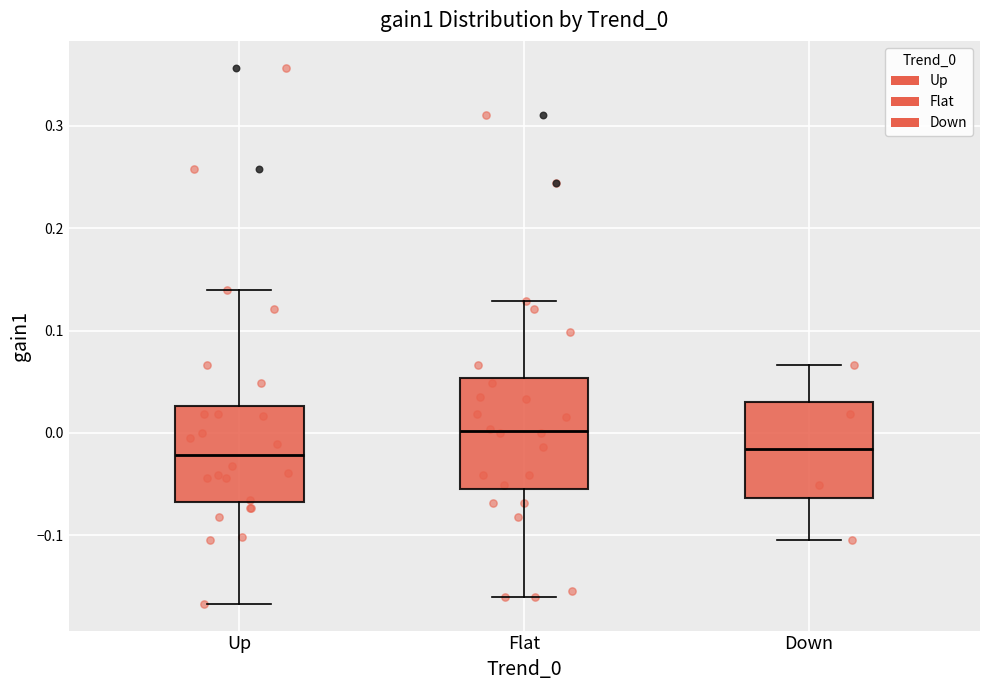

Reading left to right, transcribe this box plot: for each box, give where its median line is, the range the box spans, and where its two whiskers end, as read against the y-axis. The values are not printed on the chart, so give them approximately, as read against the axis.

Up: median -0.02, box -0.07 to 0.03, whiskers -0.17 to 0.14
Flat: median 0.00, box -0.05 to 0.05, whiskers -0.16 to 0.13
Down: median -0.02, box -0.06 to 0.03, whiskers -0.10 to 0.07